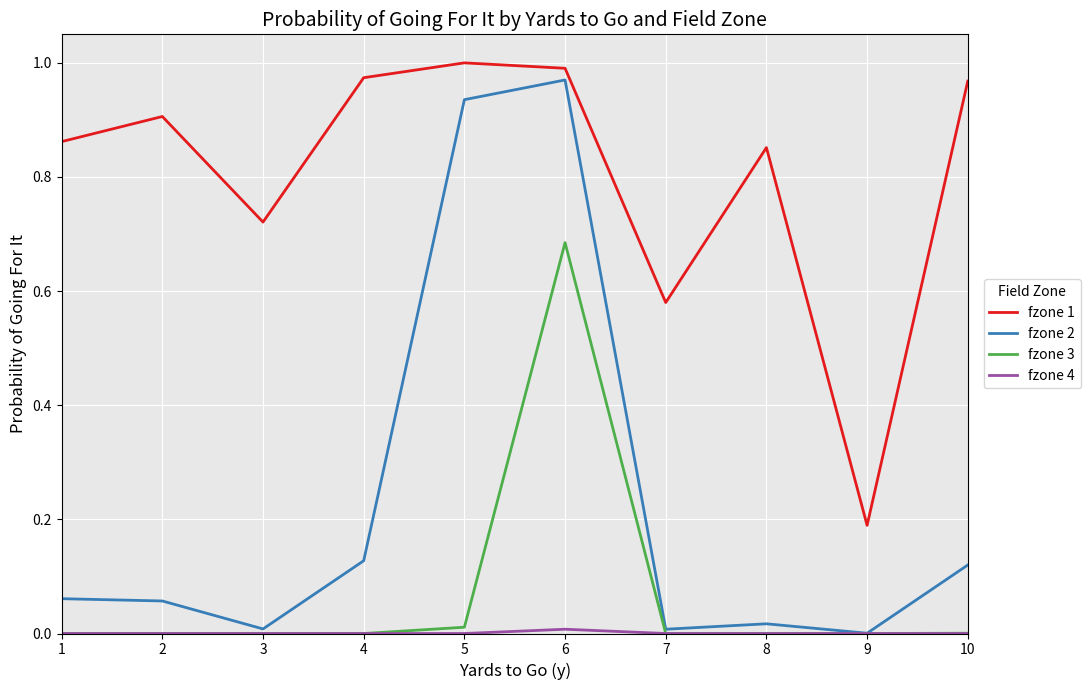

True or false: fzone 3 and fzone 1 intersect in this chart.

False